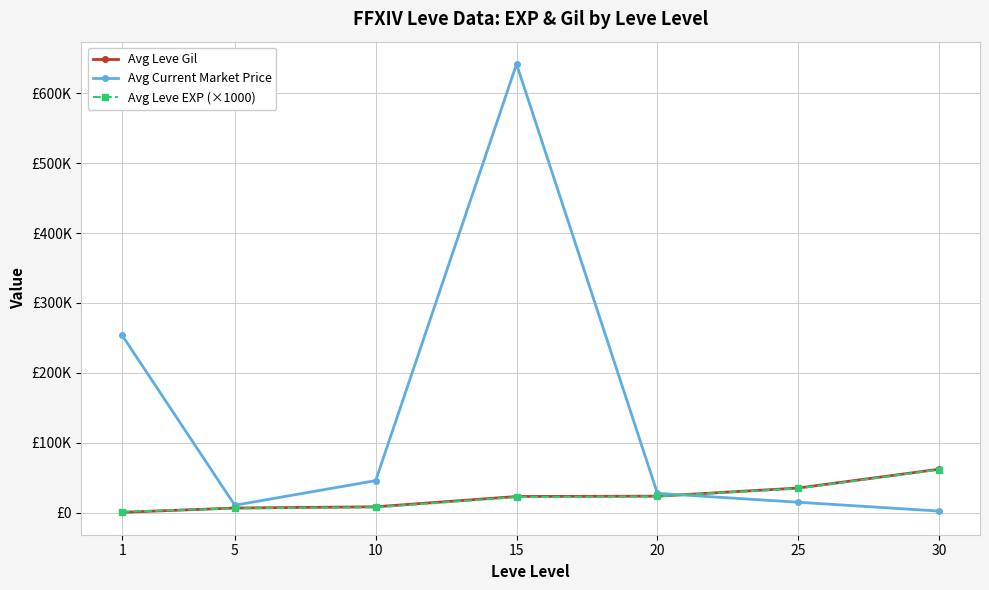

What is the value of the Avg Leve EXP (×1000) point at the 6th from the left?

34666.7